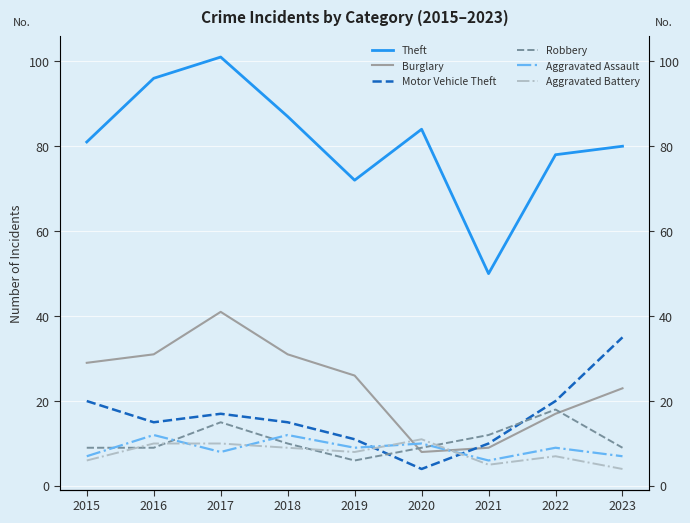

Which has a higher value, 2019 or 2017?

2017